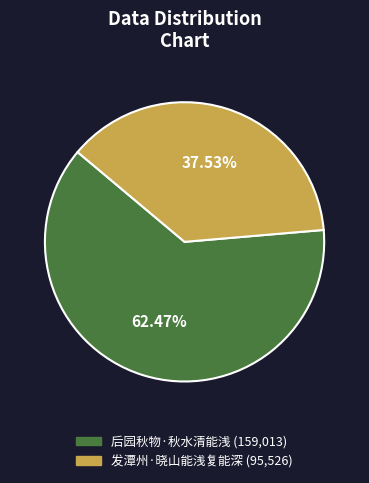

Rank the categories by value from lowest to highest.

发潭州·晓山能浅复能深, 后园秋物·秋水清能浅